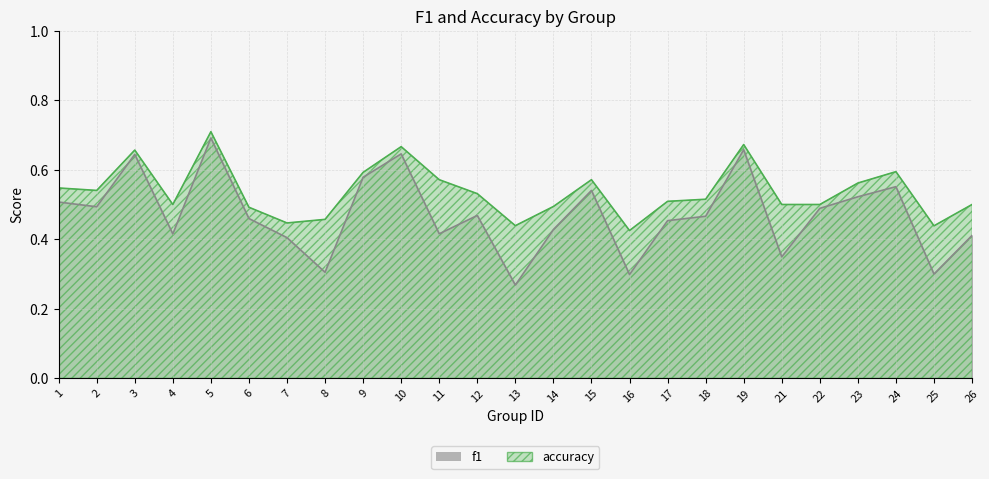

Reading left to right, transcribe all the data shown in this chart.

f1: 0.5	0.5	0.6	0.4	0.7	0.5	0.4	0.3	0.6	0.6	0.4	0.5	0.3	0.4	0.5	0.3	0.5	0.5	0.7	0.3	0.5	0.5	0.6	0.3	0.4
accuracy: 0.5	0.5	0.7	0.5	0.7	0.5	0.4	0.5	0.6	0.7	0.6	0.5	0.4	0.5	0.6	0.4	0.5	0.5	0.7	0.5	0.5	0.6	0.6	0.4	0.5